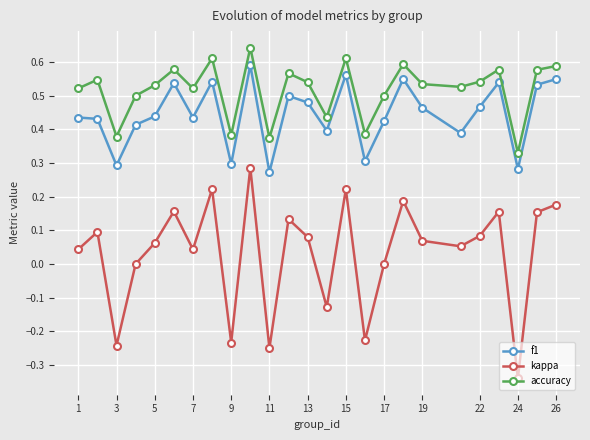

Which series has the widest spread of values?

kappa